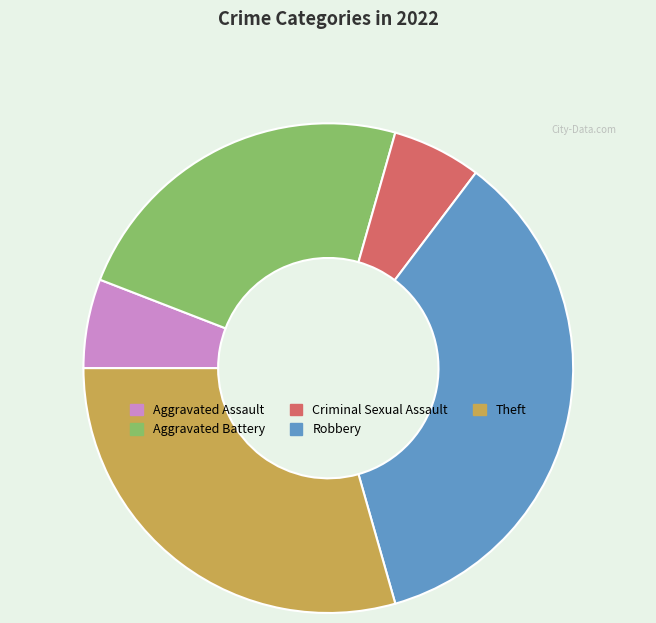

The Criminal Sexual Assault slice represents 12% of the pie. True or false?

False